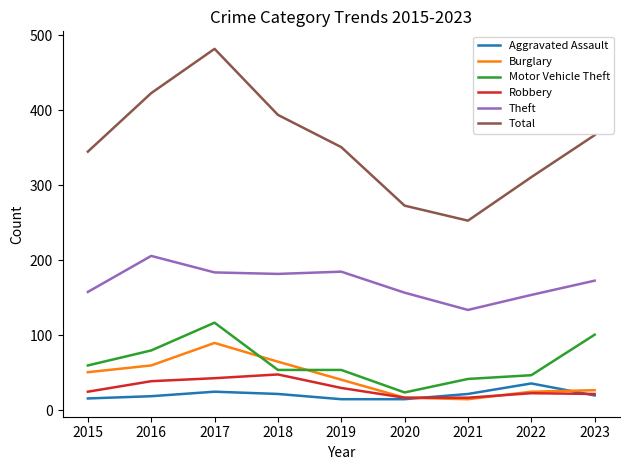

True or false: Theft and Burglary intersect in this chart.

False